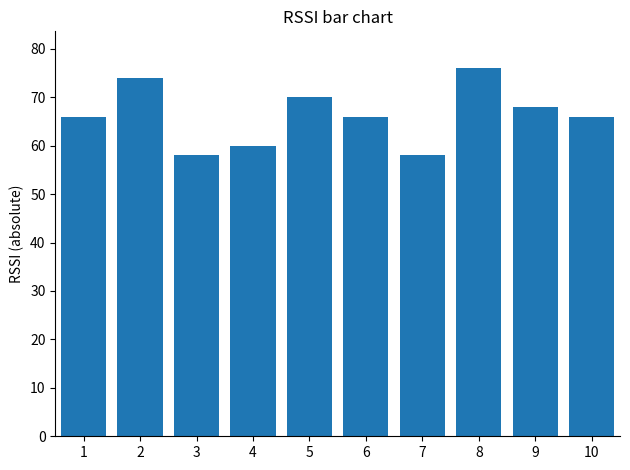

What is the value of the 7th bar from the left?

58